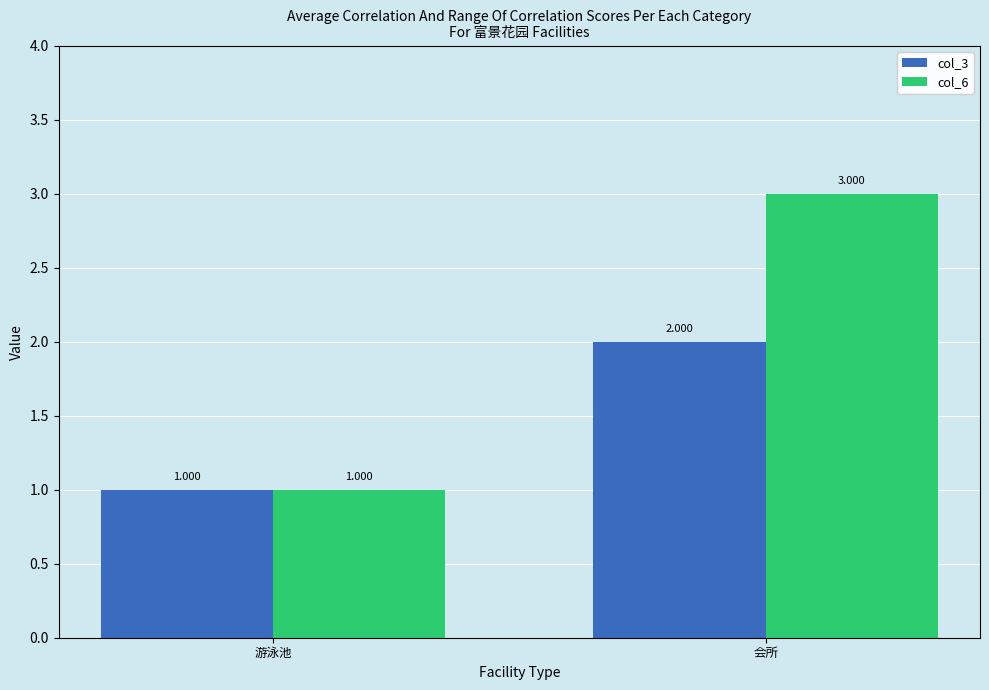

At how many categories does at least one series exceed 2?

1